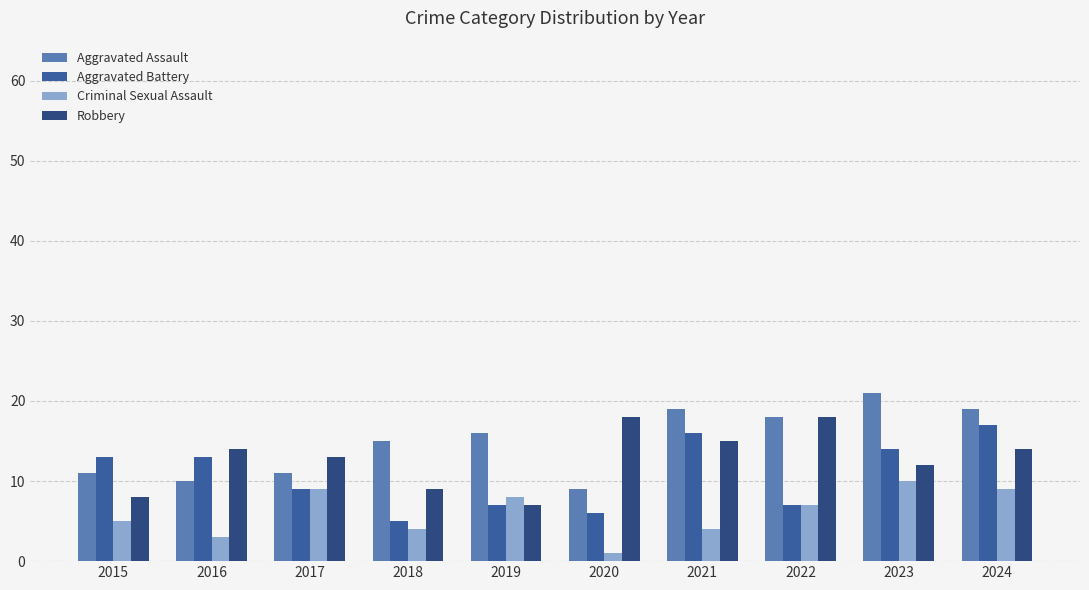

What is the difference between the second highest and second lowest values in the Aggravated Assault series?

9